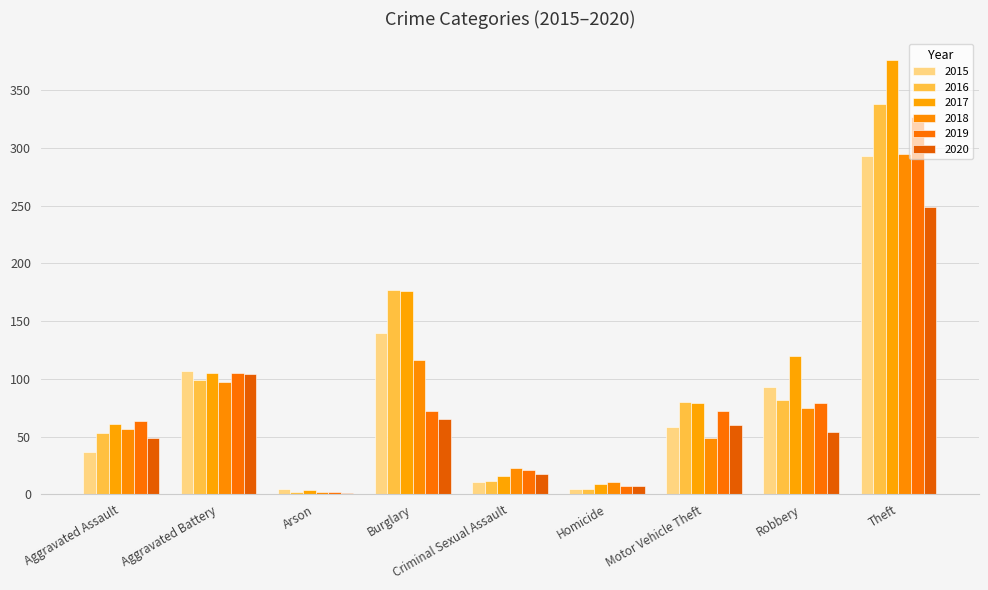

Reading left to right, transcribe all the data shown in this chart.

2015: 37	107	5	140	11	5	58	93	293
2016: 53	99	2	177	12	5	80	82	338
2017: 61	105	4	176	16	9	79	120	376
2018: 57	97	2	116	23	11	49	75	295
2019: 64	105	2	72	21	7	72	79	327
2020: 49	104	1	65	18	7	60	54	249